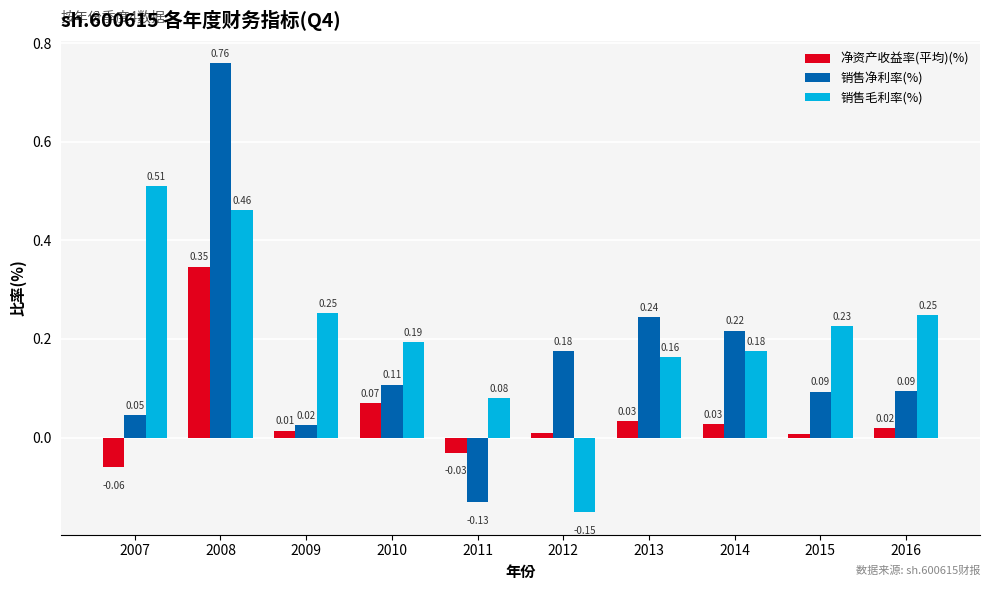

How many values in 销售毛利率(%) are above zero?

9